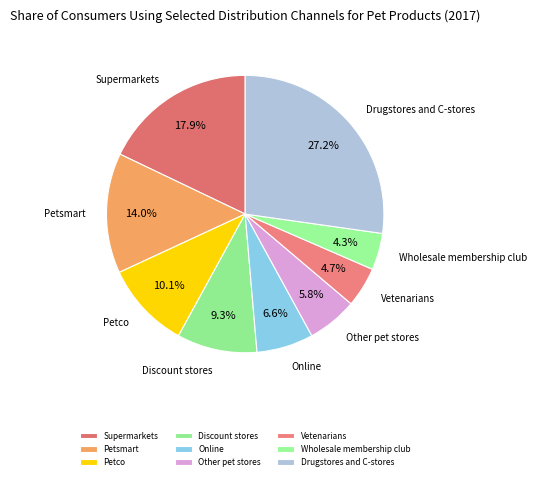

Which slice is the largest?

Drugstores and C-stores